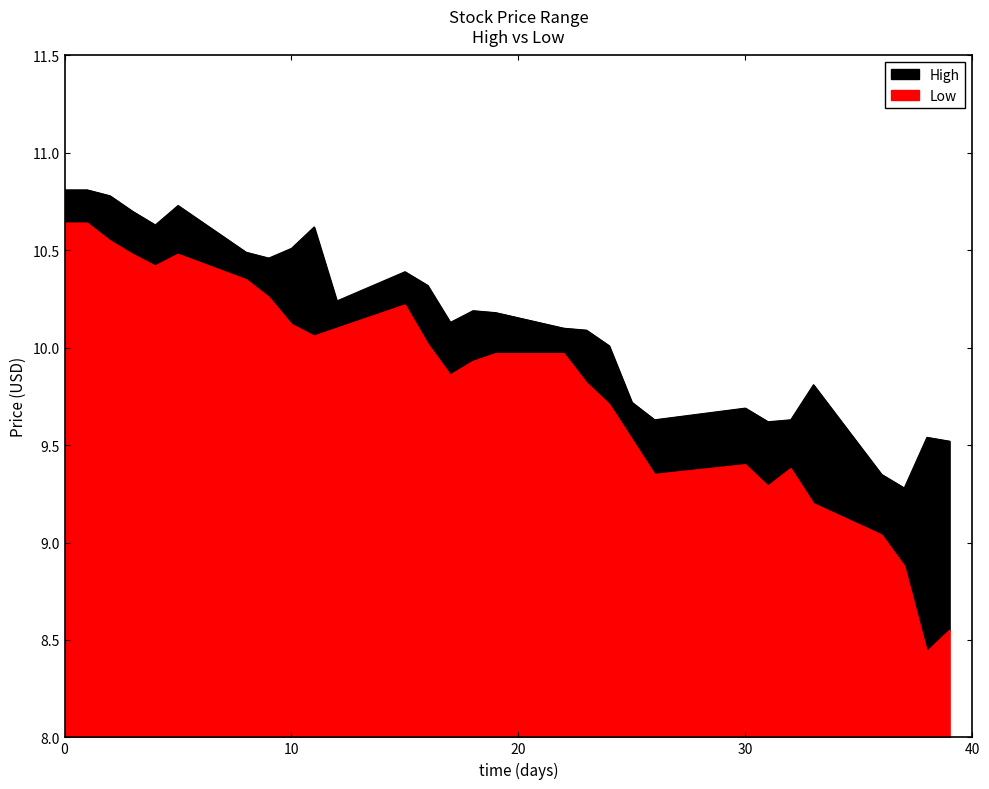

What is the difference between the second highest and second lowest values in the Low series?

2.1